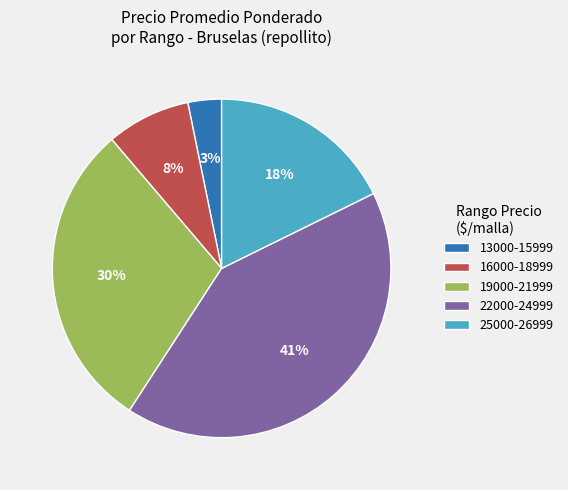

To the nearest percent, what percentage of the pie is 19000-21999?

30%